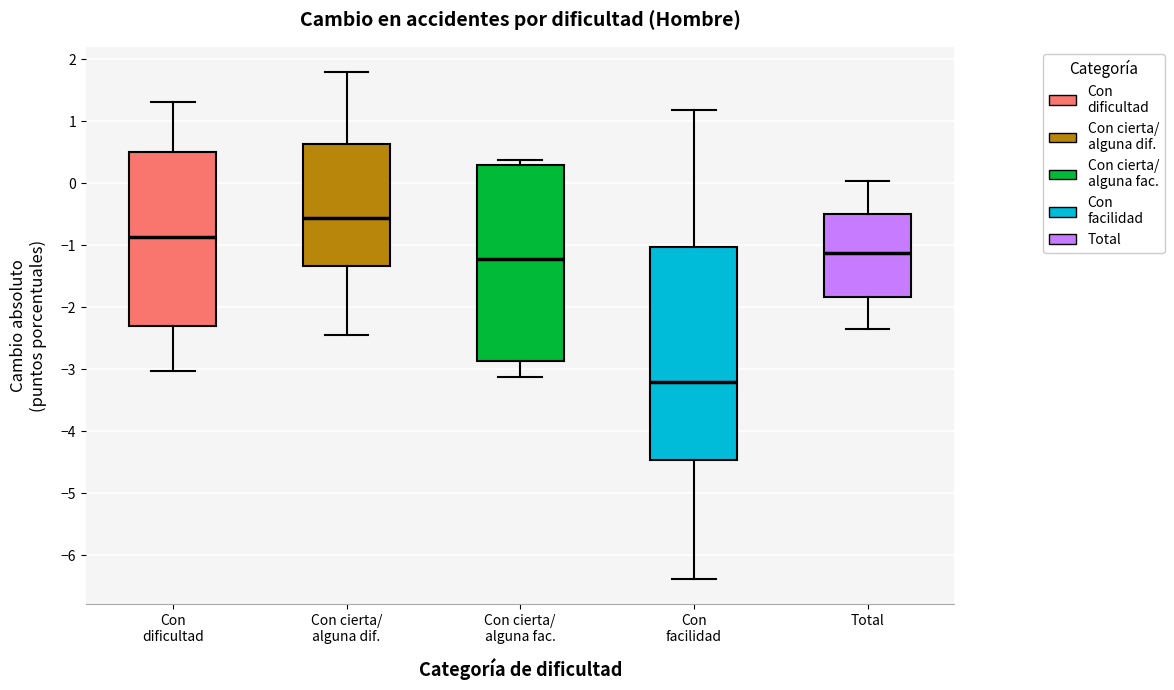

Reading left to right, read every box against the y-axis: the position of its median line, the range the box covers, and the ends of its whiskers. The values are not printed on the chart, so give them approximately, as read against the axis.

Con dificultad: median -0.9, box -2.3 to 0.5, whiskers -3.0 to 1.3
Con cierta/ alguna dif.: median -0.6, box -1.3 to 0.6, whiskers -2.4 to 1.8
Con cierta/ alguna fac.: median -1.2, box -2.9 to 0.3, whiskers -3.1 to 0.4
Con facilidad: median -3.2, box -4.5 to -1.0, whiskers -6.4 to 1.2
Total: median -1.1, box -1.8 to -0.5, whiskers -2.3 to 0.0